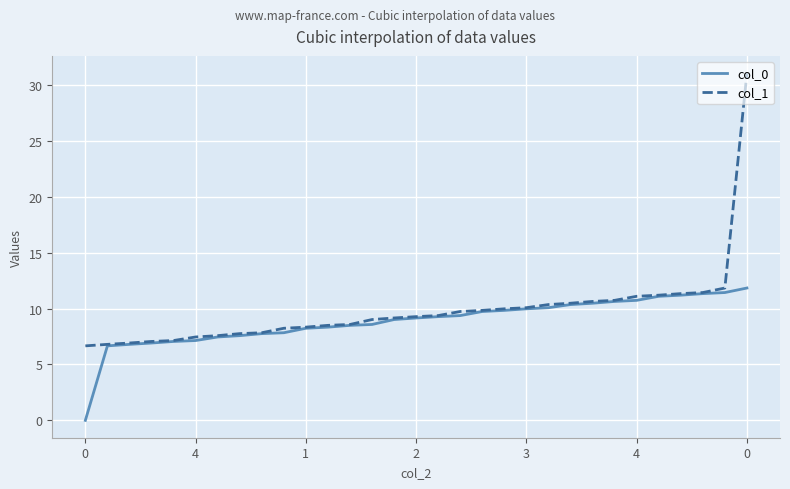

What is the minimum value for col_1?

6.7